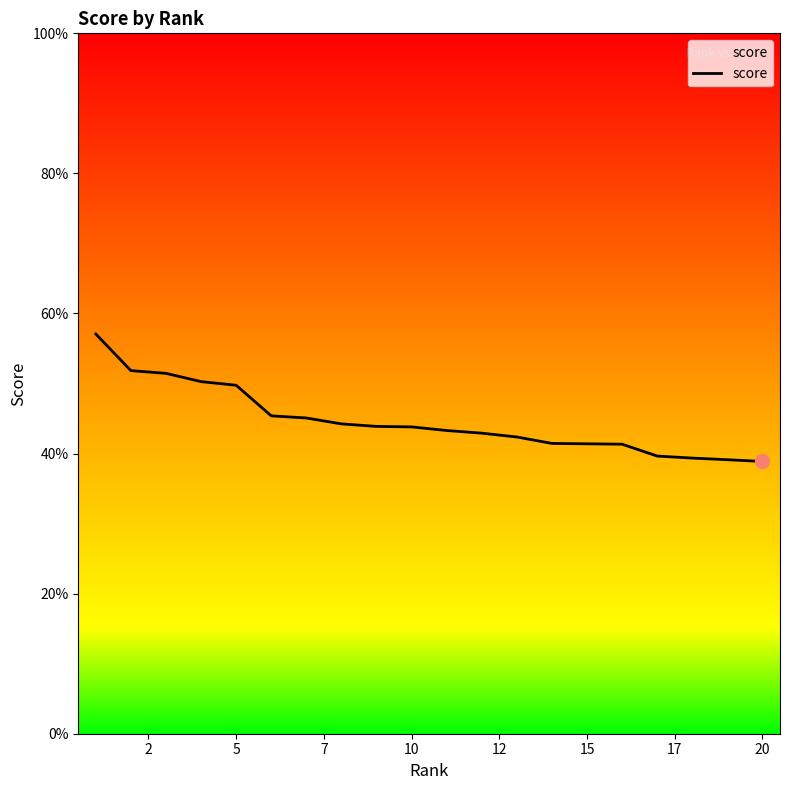

What is the greatest value displayed?

0.6